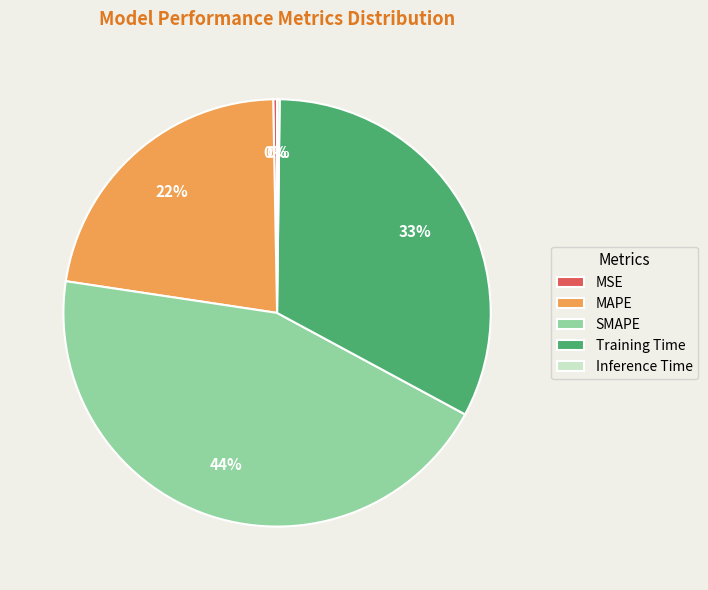

What is the largest slice in the pie chart?

SMAPE